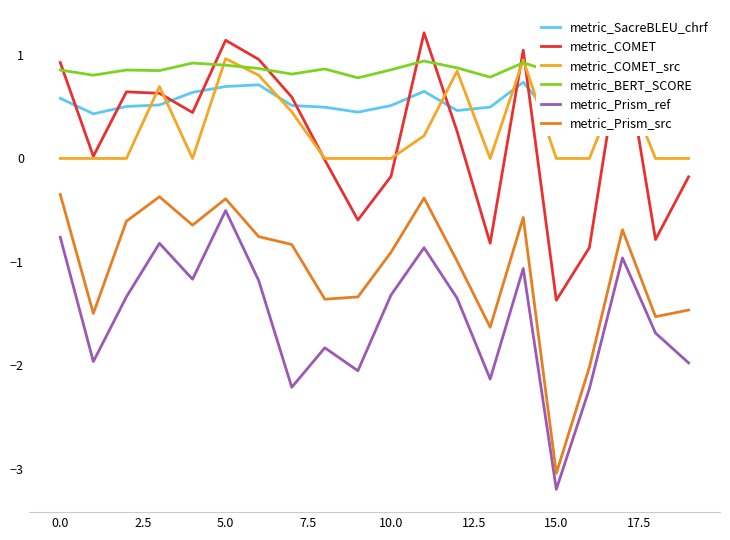

At which label does metric_Prism_ref reach its peak?

5.0